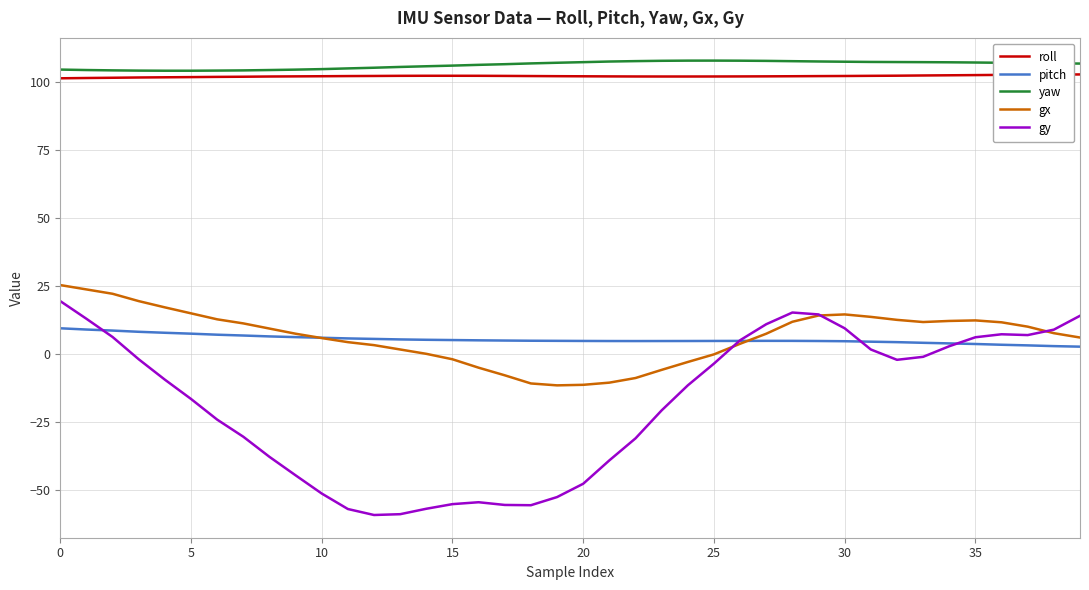

What is the average value of the pitch series?

5.3